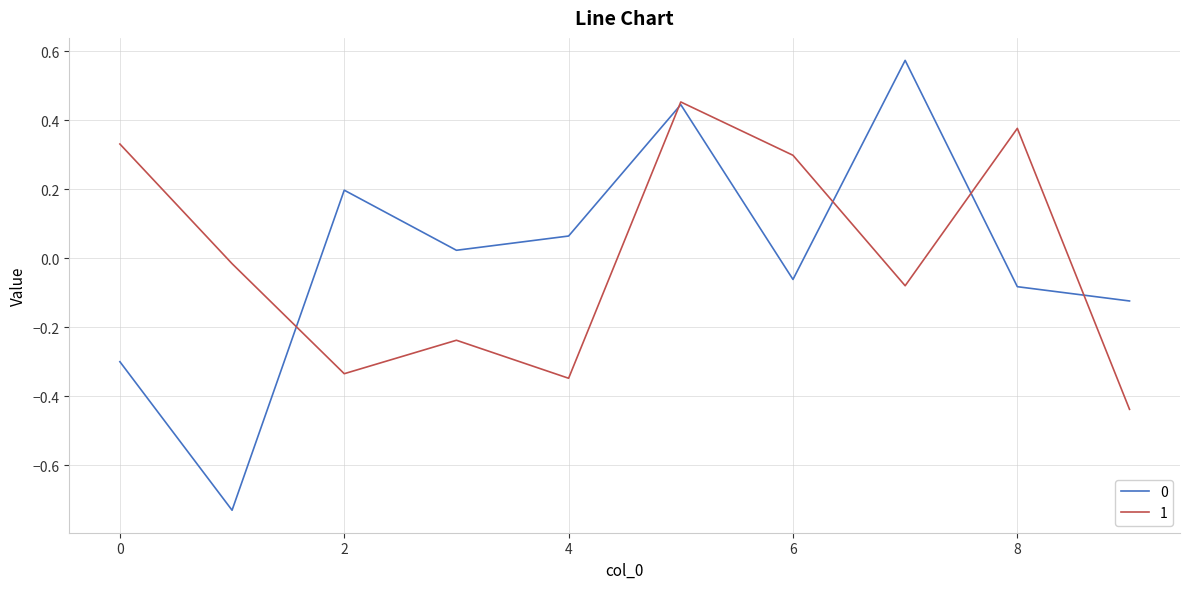

What is the value of the 1 point at the 4th from the left?

-0.2